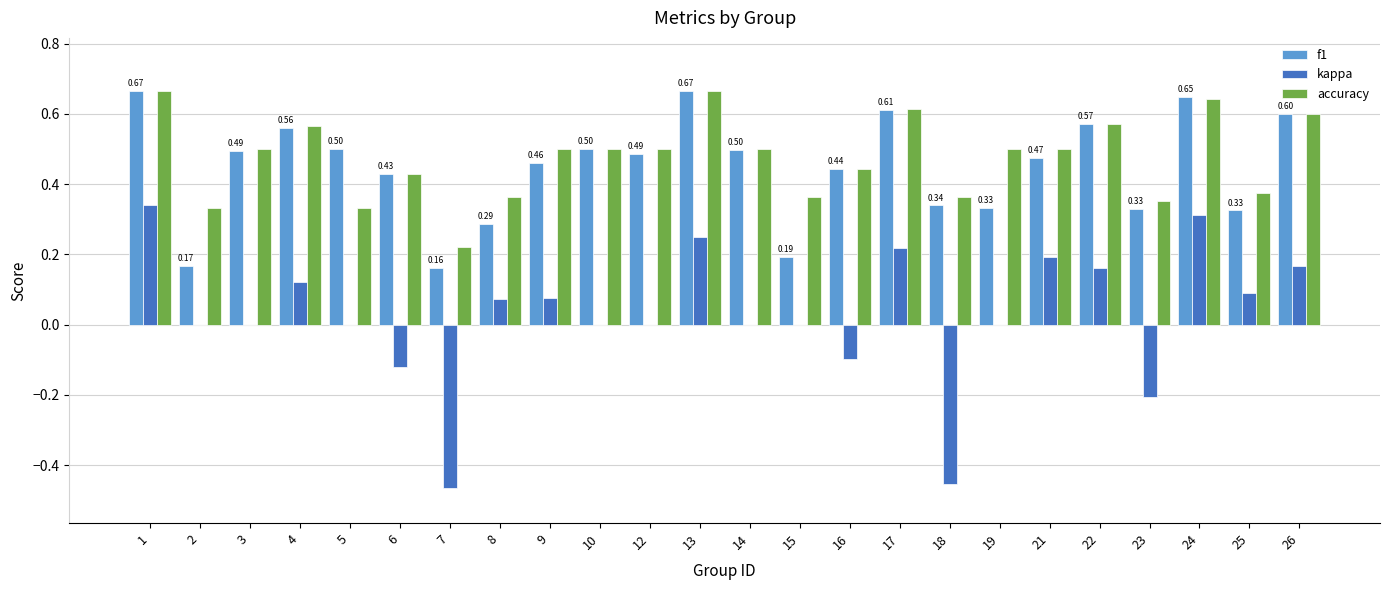

What is the sum of all f1 values?

10.7